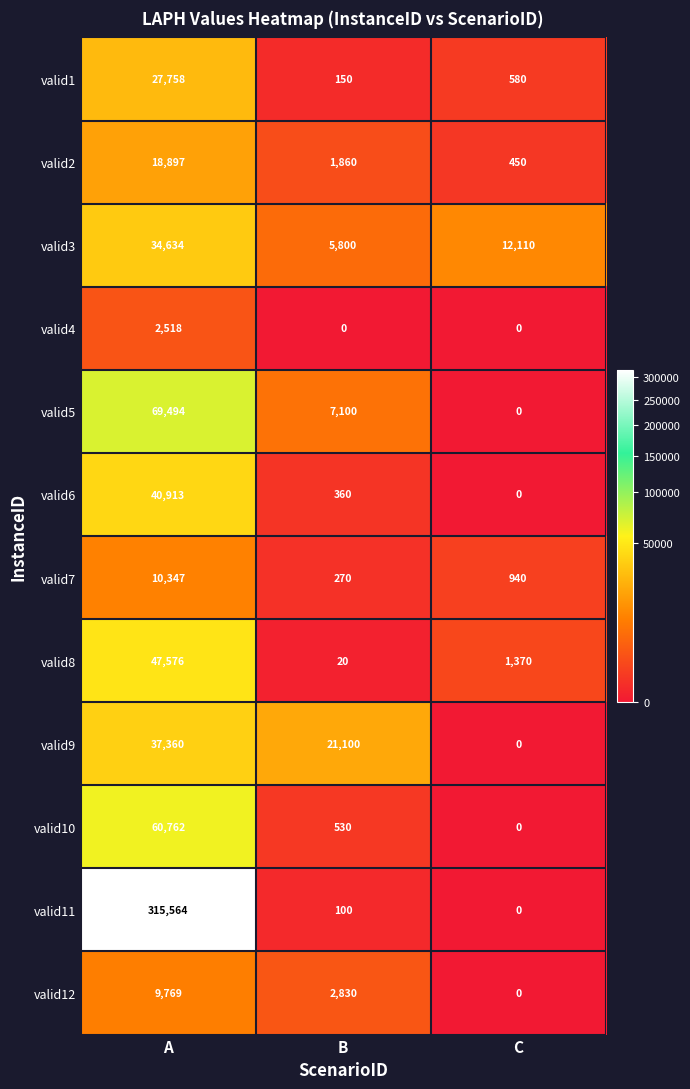

What value does the valid7 series have at B?

270